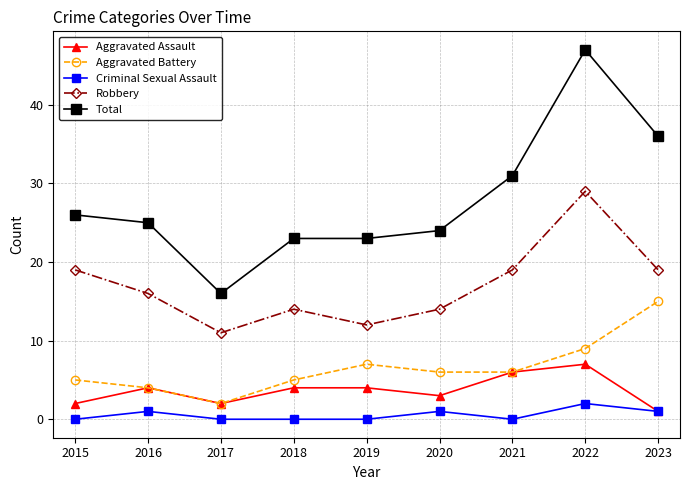

What is the maximum value shown in the chart?

47